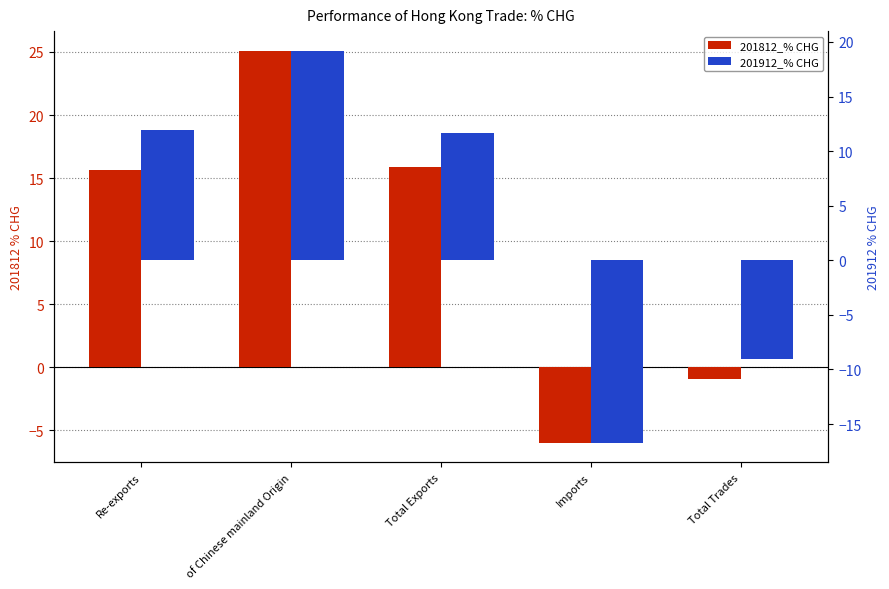

Rank the series at Total Exports from highest to lowest value.

201812_% CHG, 201912_% CHG